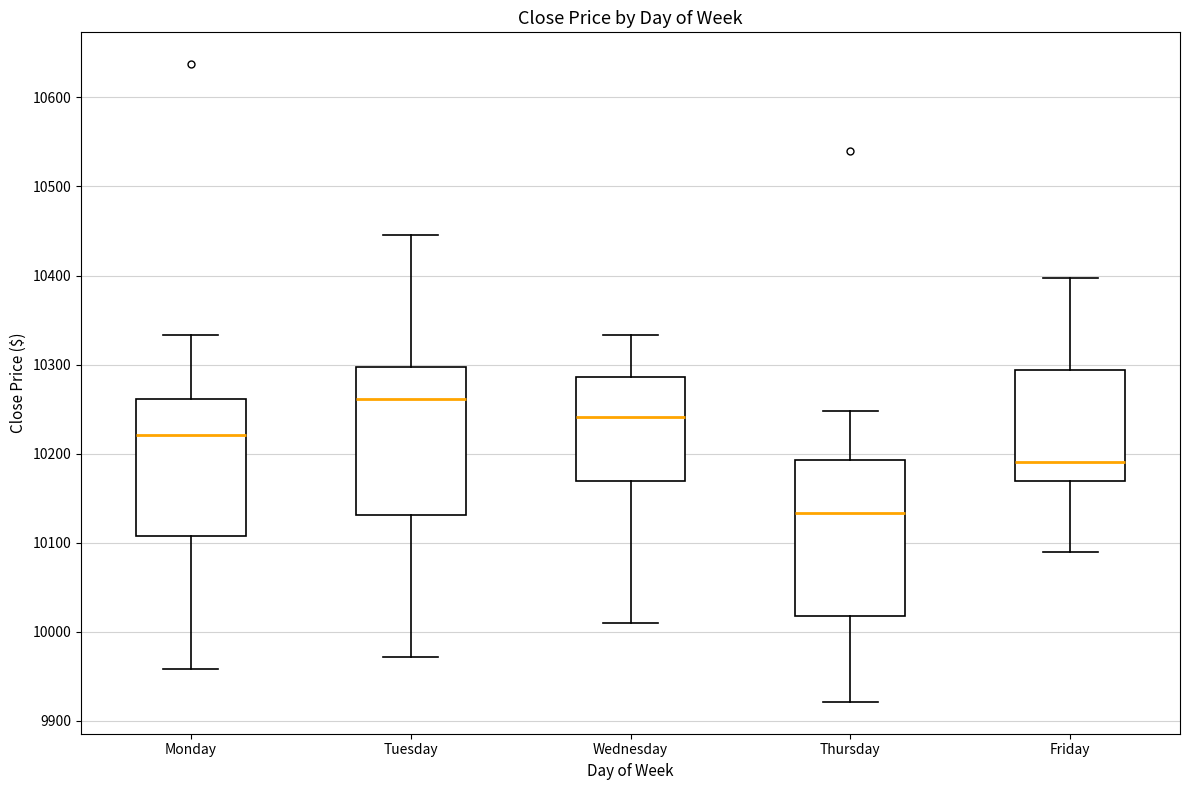

Which box has the highest median line?

Tuesday